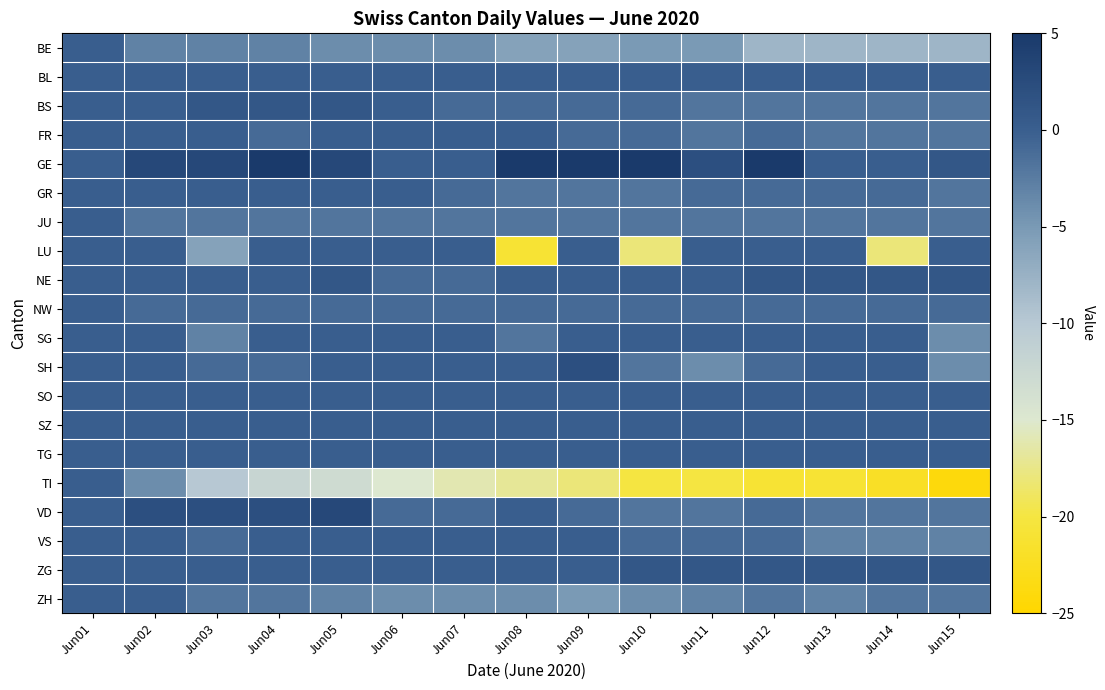

What is the maximum value shown in the chart?

8